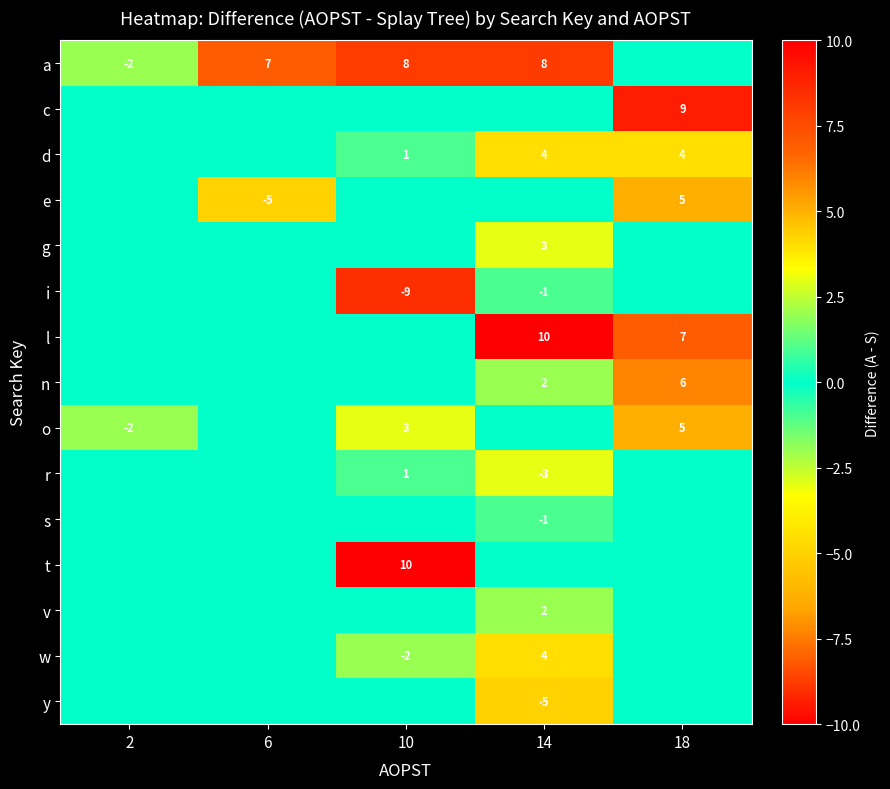

Is the value of e at 6 greater than the value of w at 14?

No